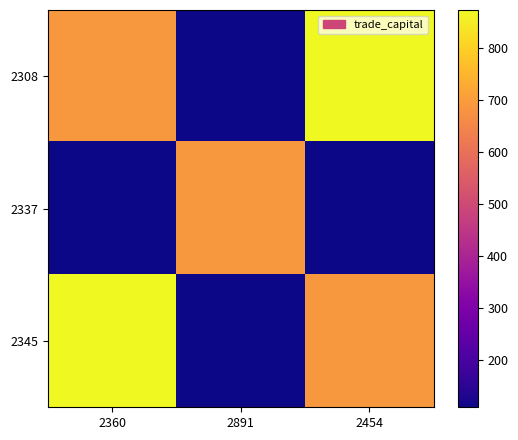

What is the total value across all series at 2891?

905.0